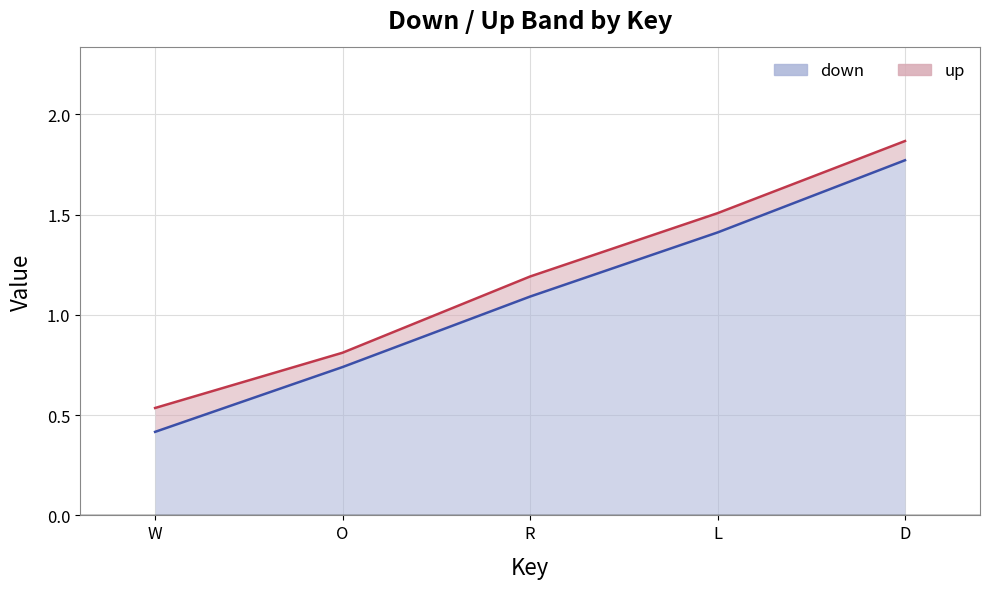

How many data points in down line are above 1?

3